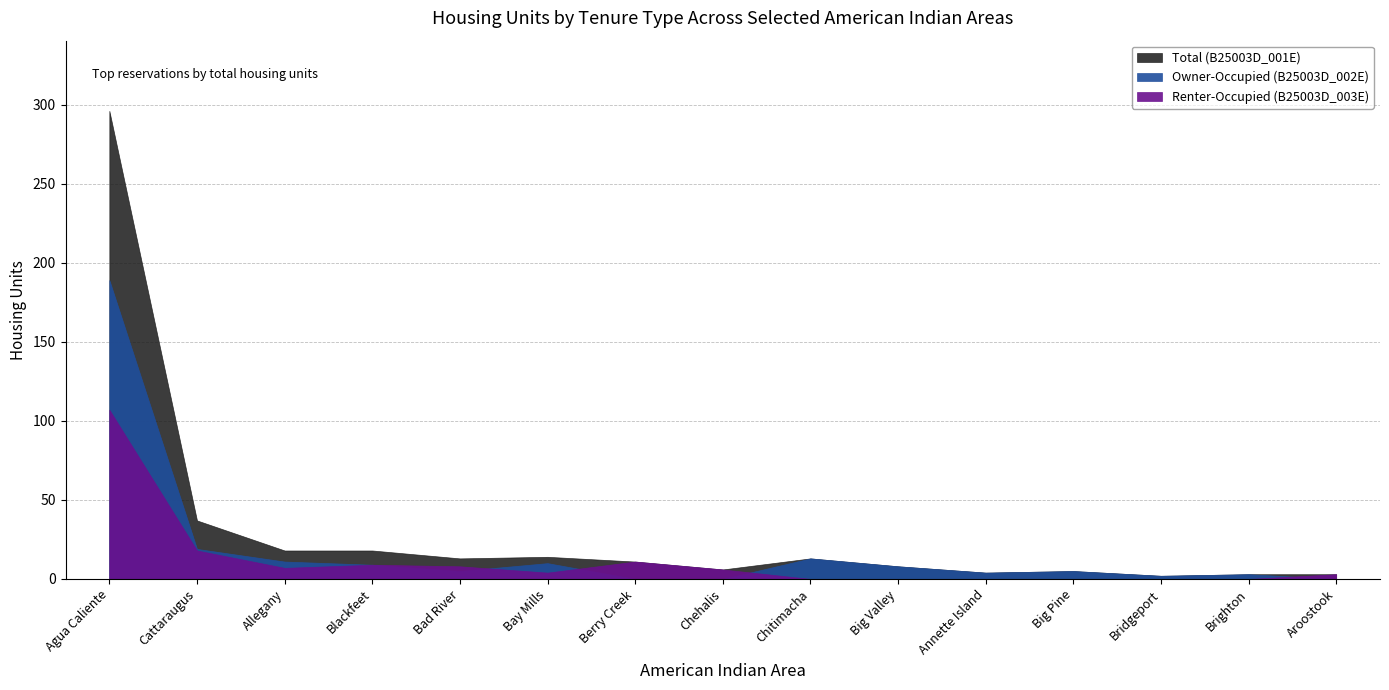

True or false: B25003D_003E has more than 0 points higher than both neighbors.

True